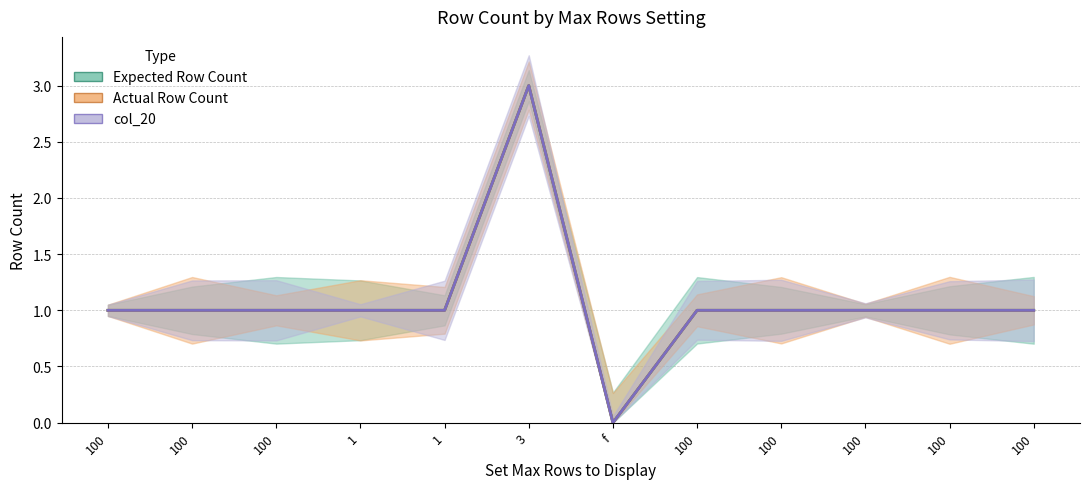

At which category does Actual Row Count reach its first local peak?

3